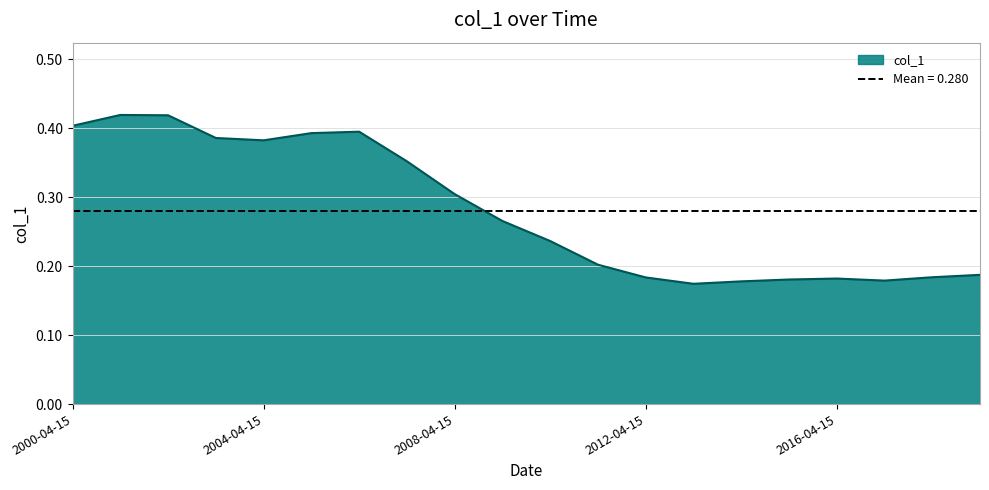

List the labels in order of value, smallest first.

2013-04-15, 2014-04-15, 2017-04-15, 2015-04-15, 2016-04-15, 2012-04-15, 2018-04-15, 2019-04-15, 2011-04-15, 2010-04-15, 2009-04-15, 2008-04-15, 2007-04-15, 2004-04-15, 2003-04-15, 2005-04-15, 2006-04-15, 2000-04-15, 2002-04-15, 2001-04-15